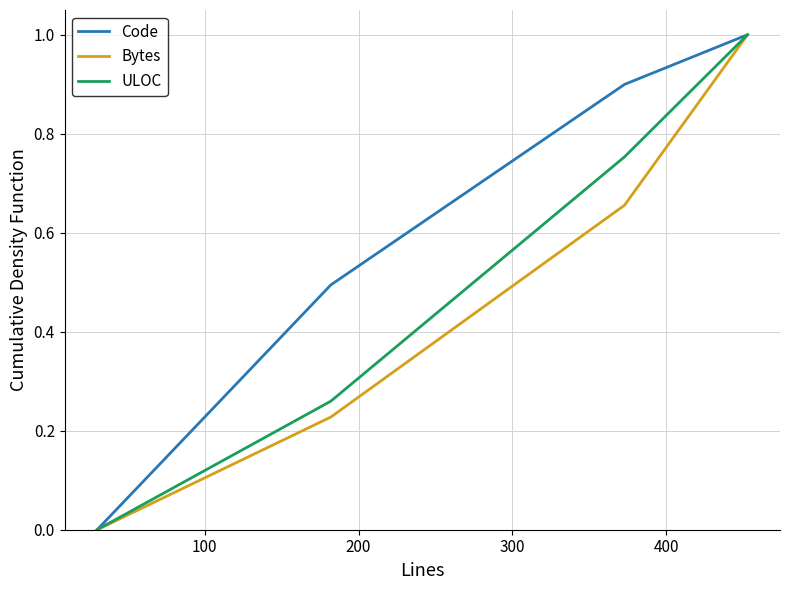

List the series in order of their overall mean, lowest first.

Bytes, ULOC, Code